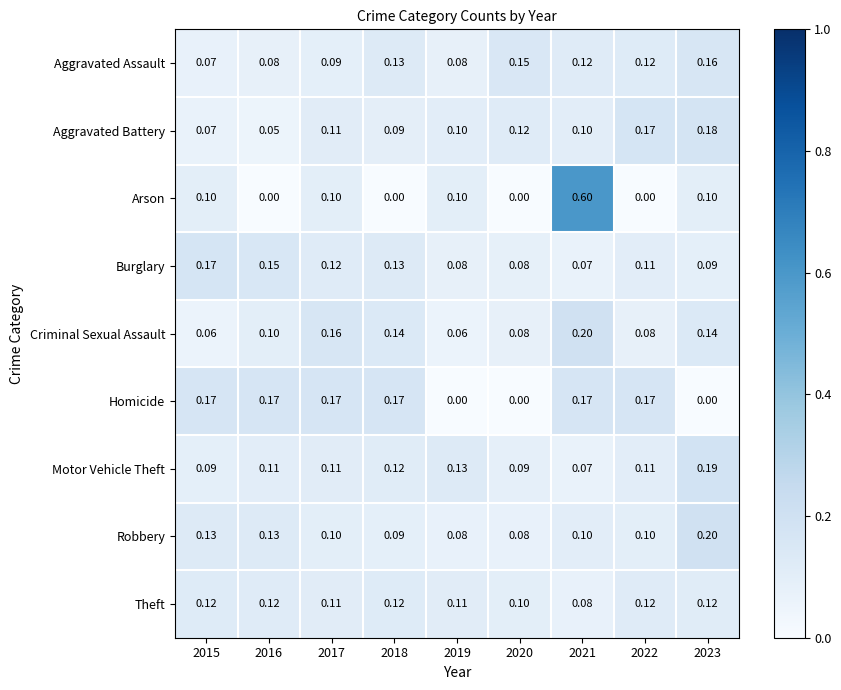

At which category is the sum across all series the highest?

2021